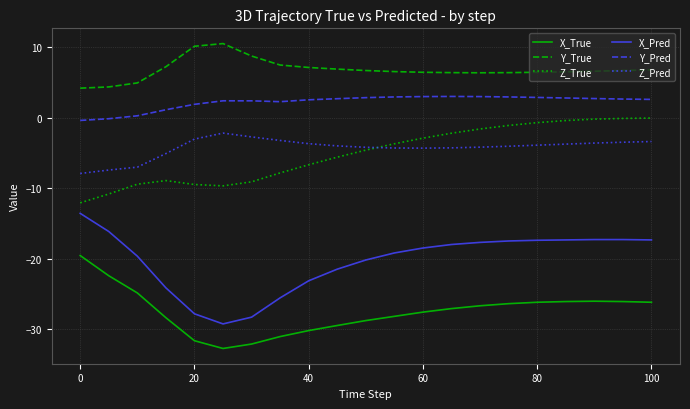

What is the maximum value shown in the chart?

10.5